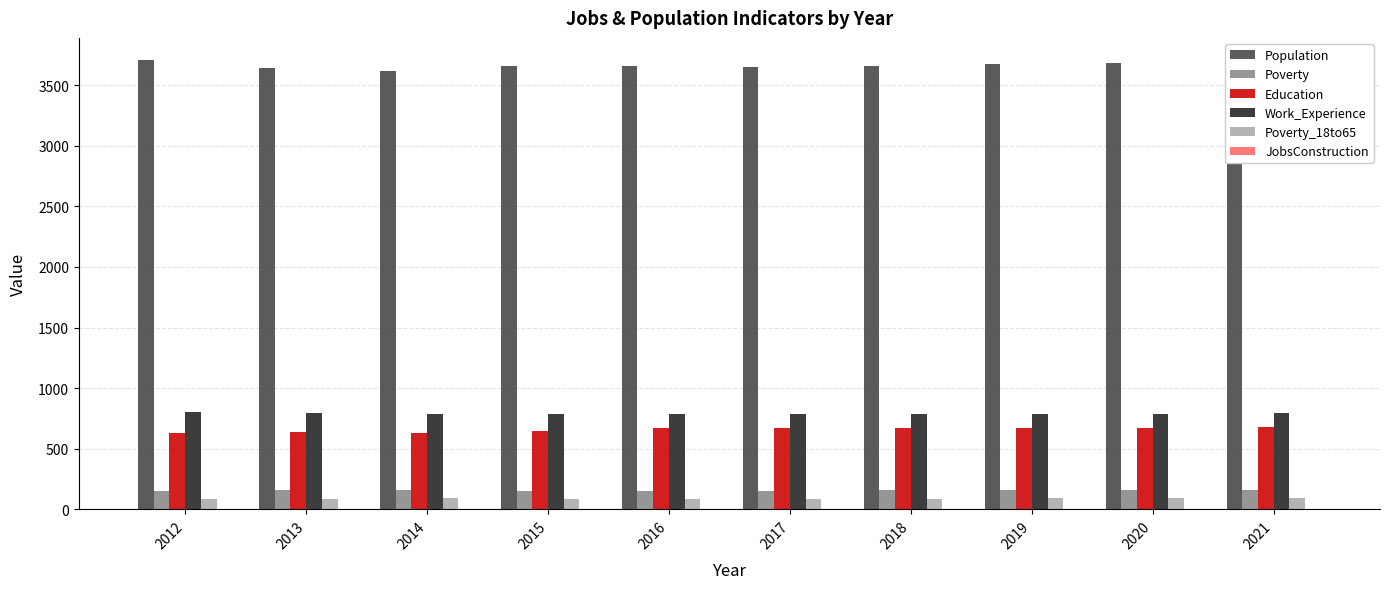

True or false: Poverty has a value of 158 at 2019.

True